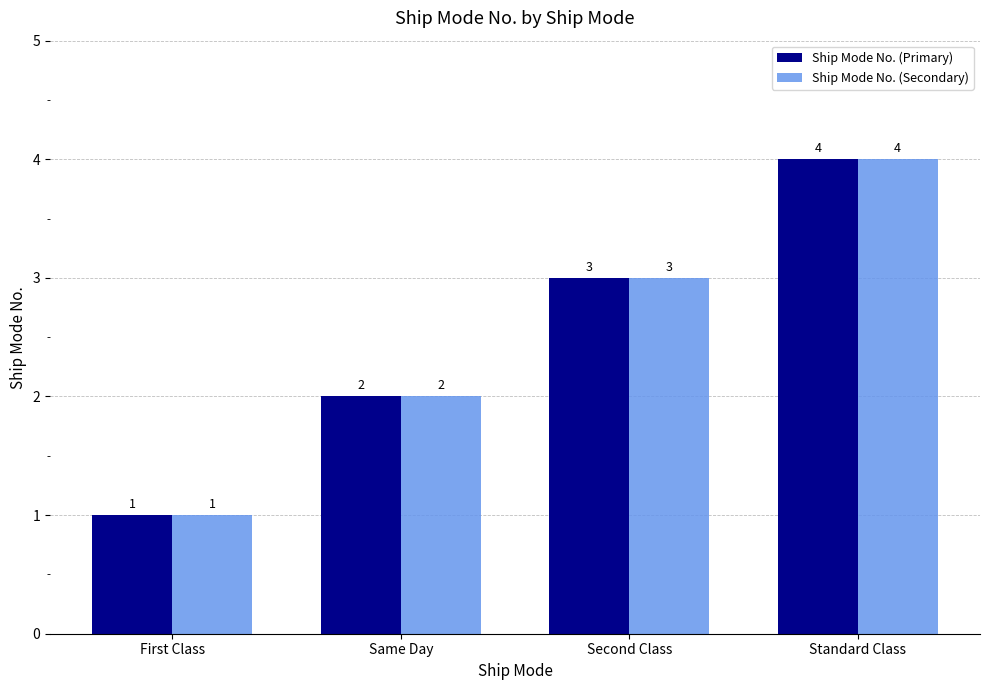

Does the chart contain stacked bars?

No